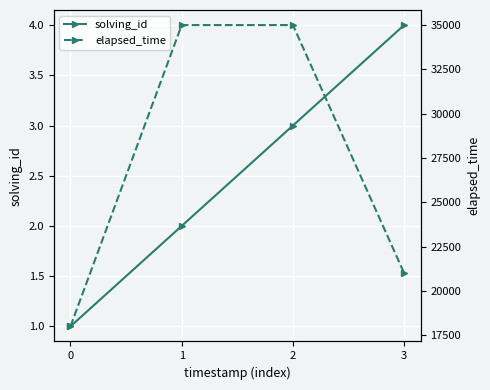

What is the difference between the maximum and minimum values in the elapsed_time series?

17000